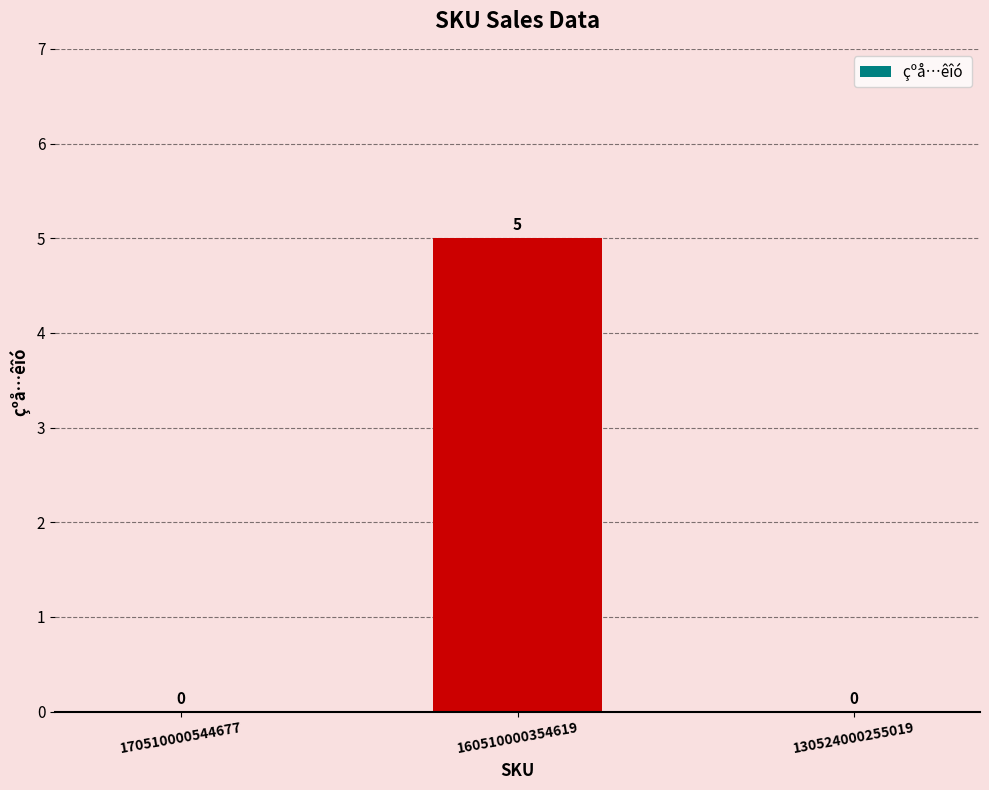

Read the value at 160510000354619.

5